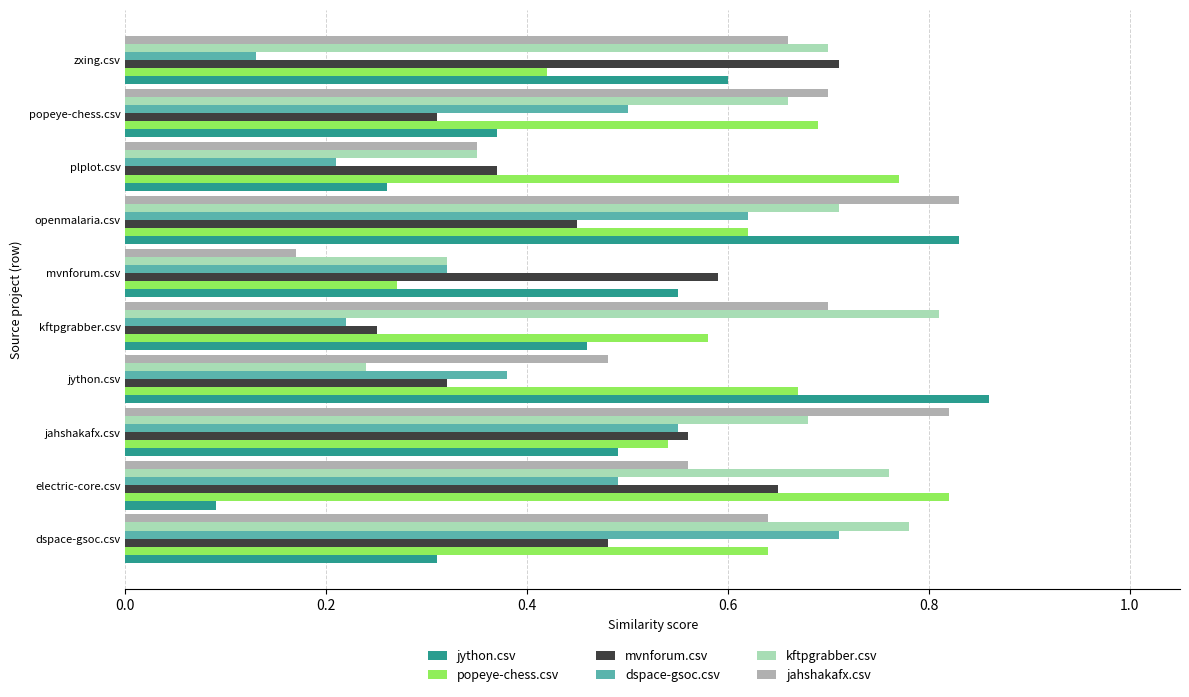

Count the jython.csv values in the range 0 to 1.

10